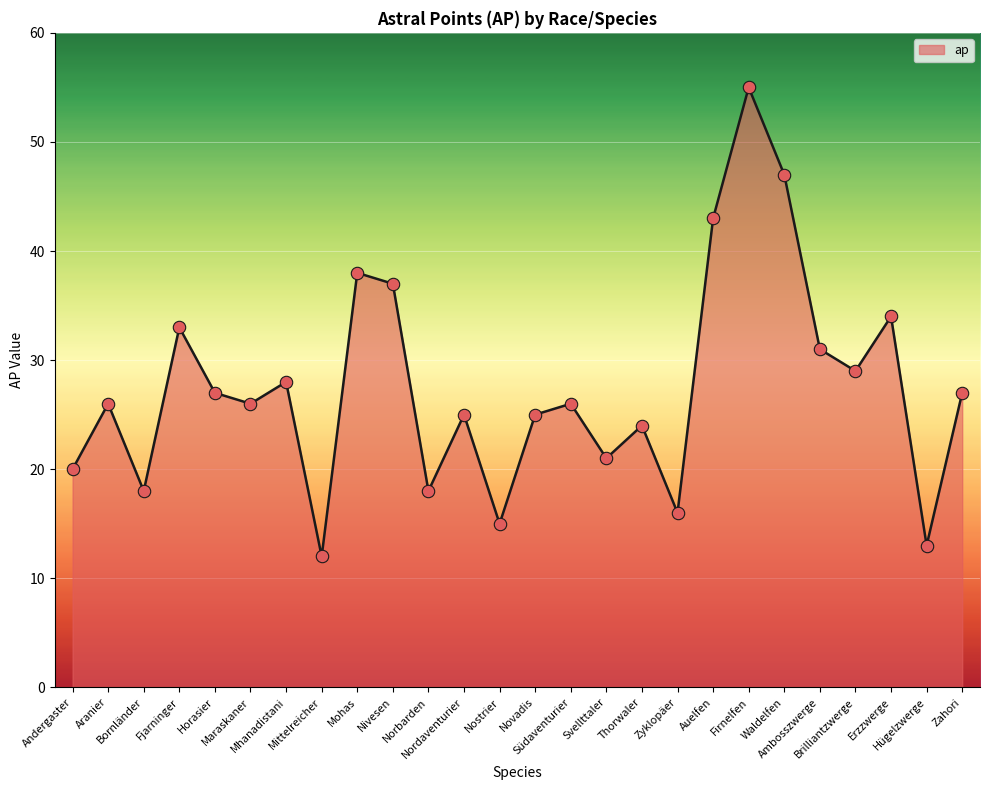

Between Mohas and Bornländer, which is larger?

Mohas